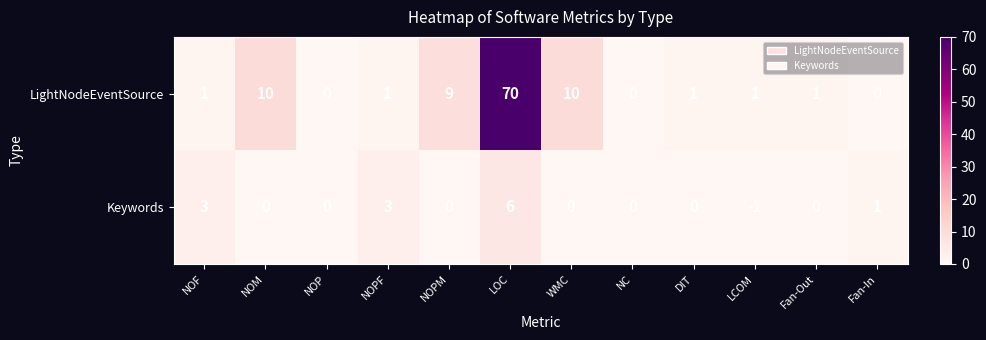

How many categories are shown in the chart?

12